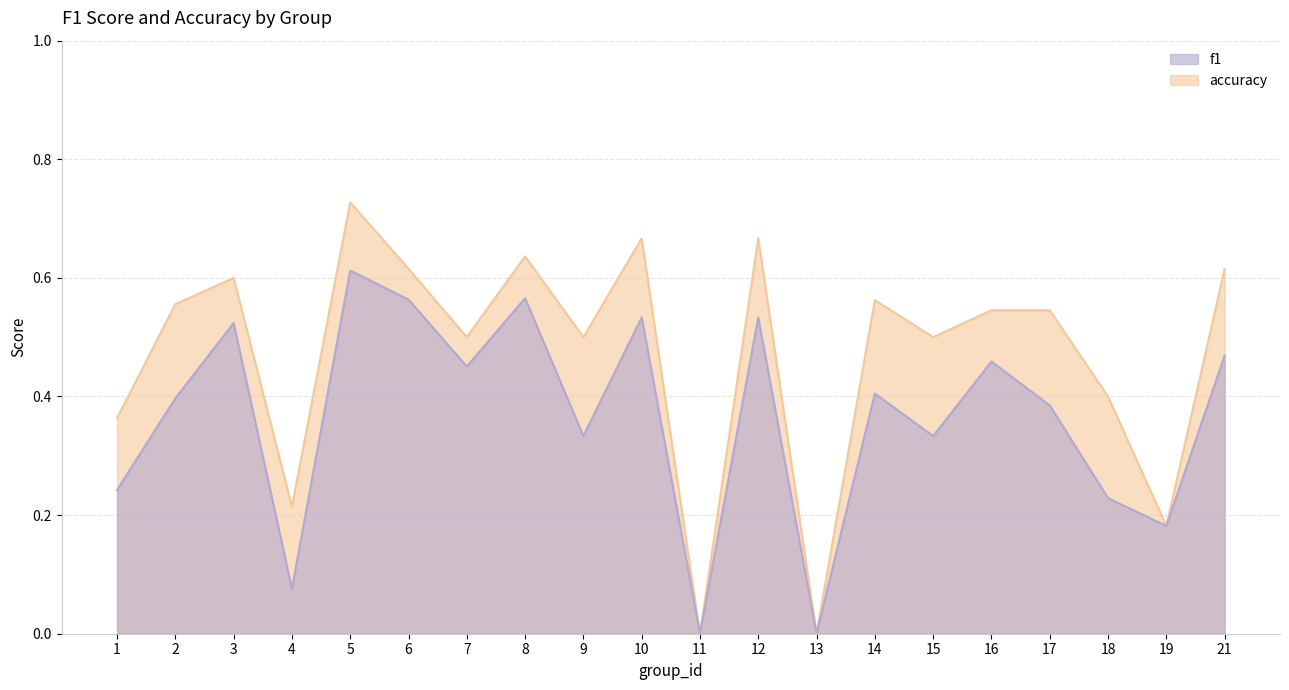

Which series has the largest range (max minus min)?

accuracy